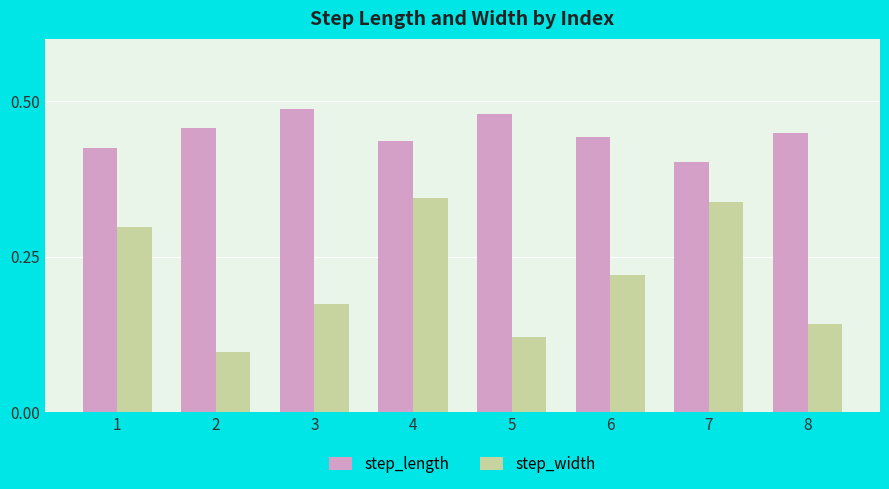

Which series has the widest spread of values?

step_width